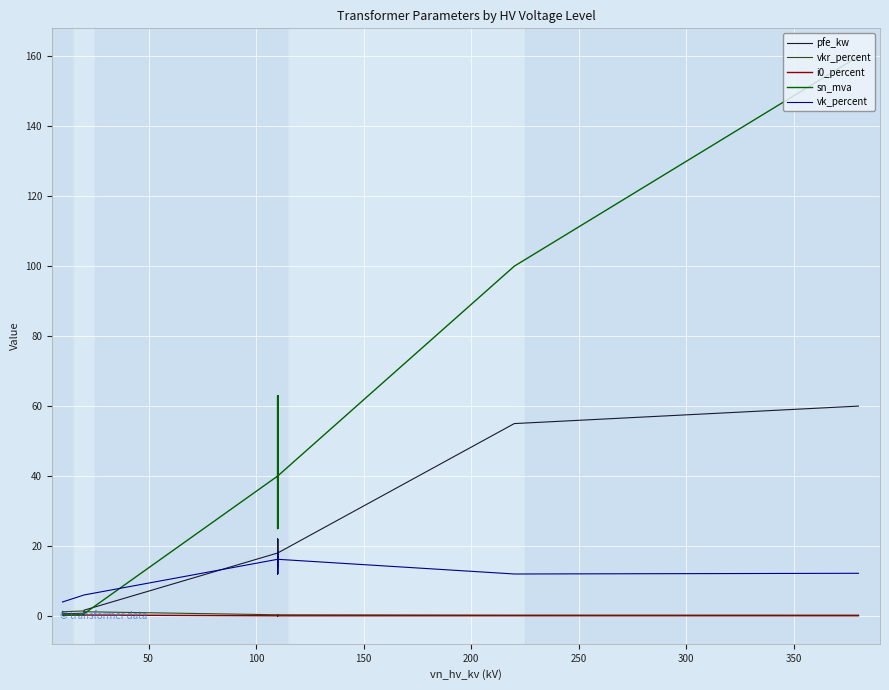

What is the lowest value of the sn_mva series?

0.2